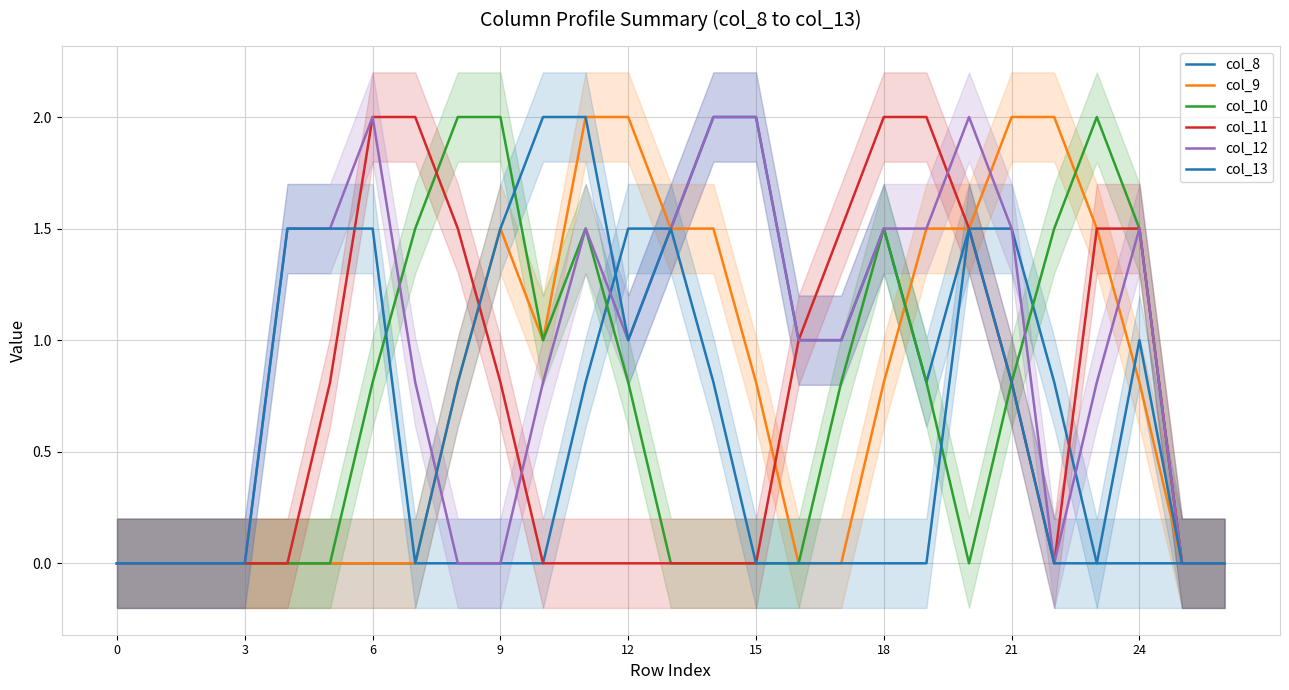

At which label does col_13 reach its peak?

10